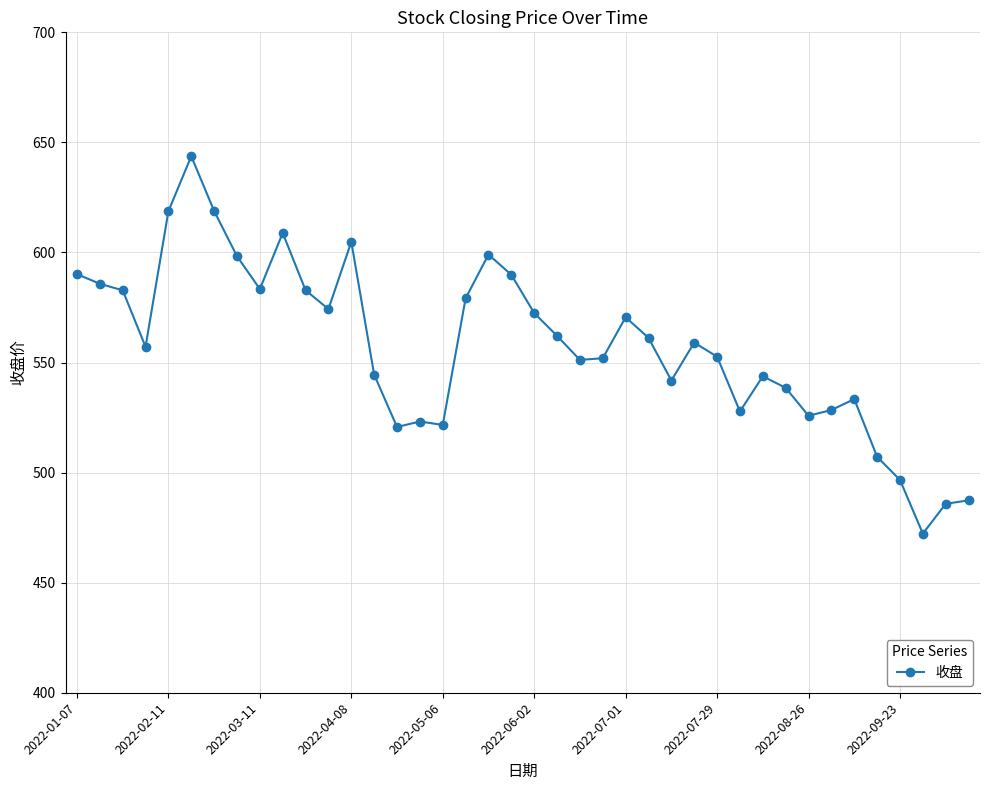

What is the sum of all values?

22298.1